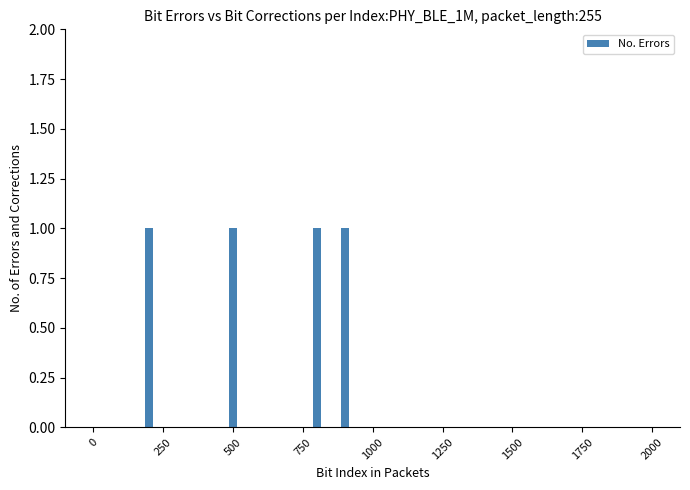

Are the bars grouped side by side (vs. stacked)?

No